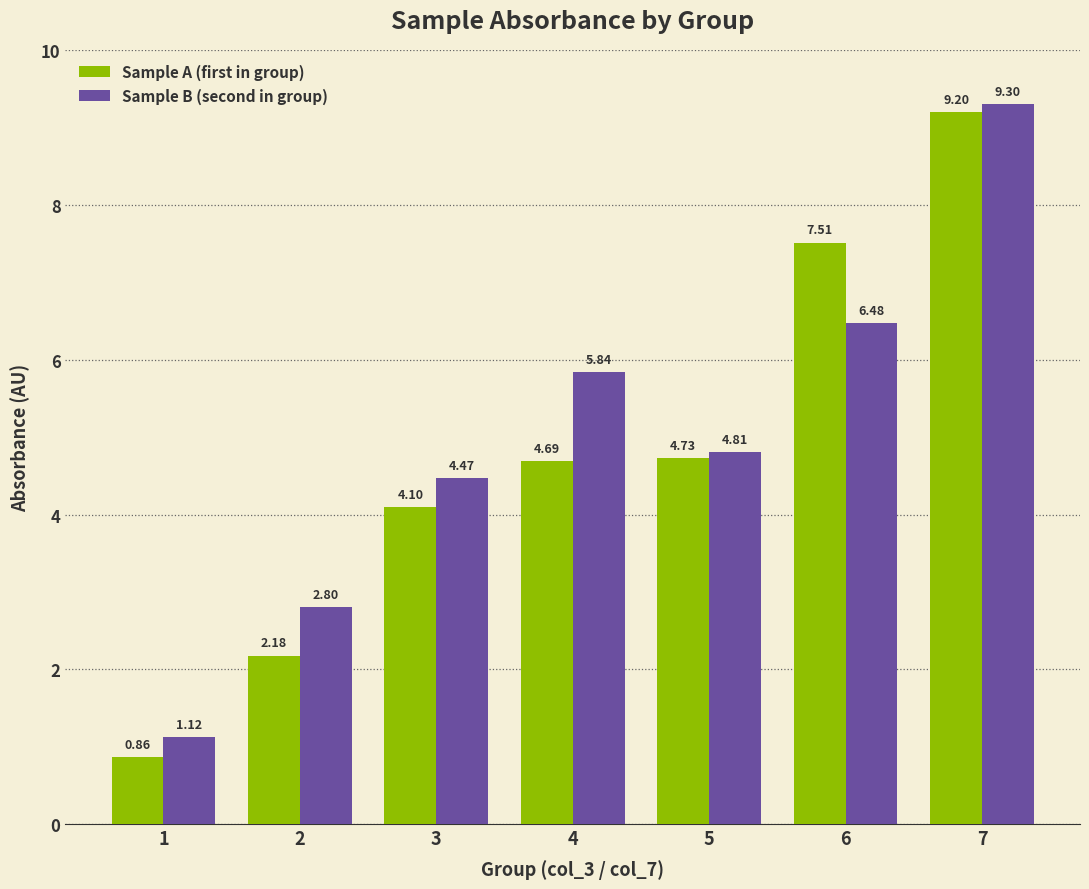

Which category has the highest value across all series?

7